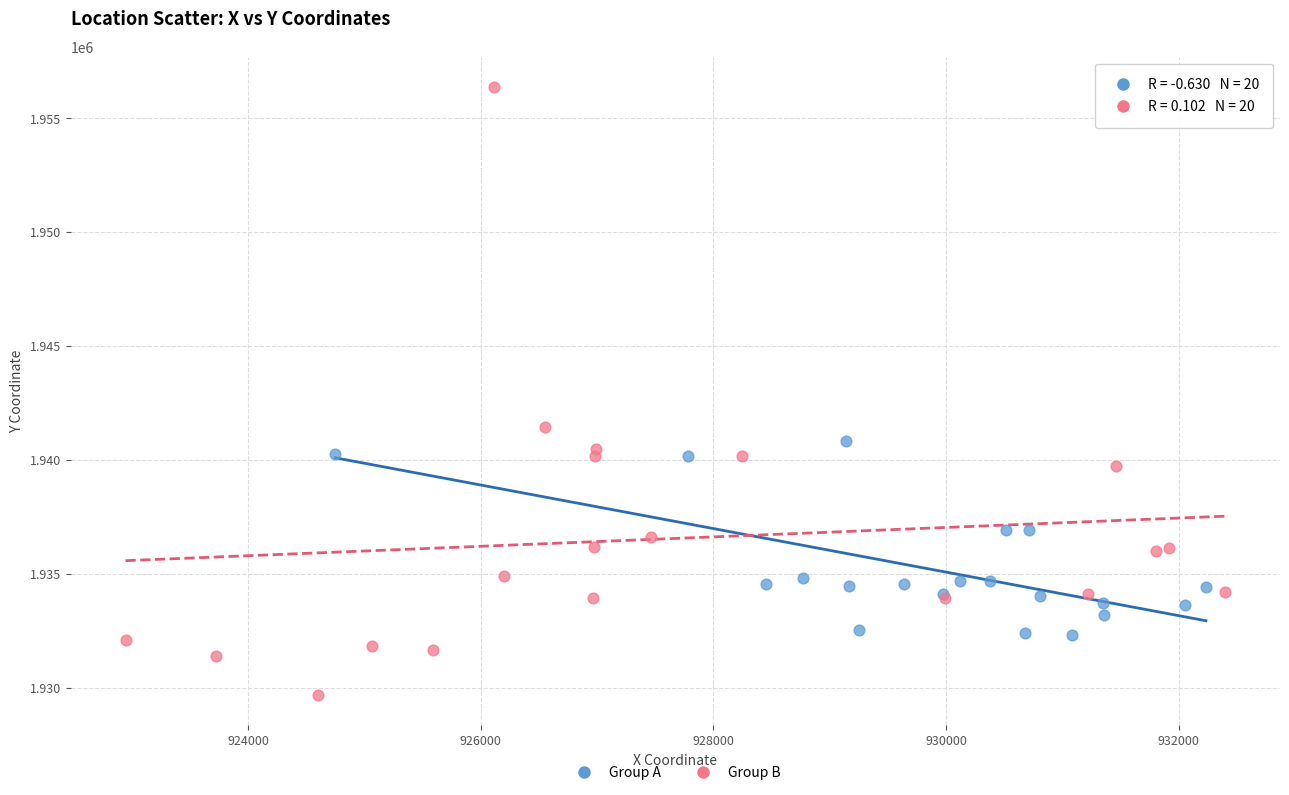

Which series has the largest Y range (max minus min)?

Group B